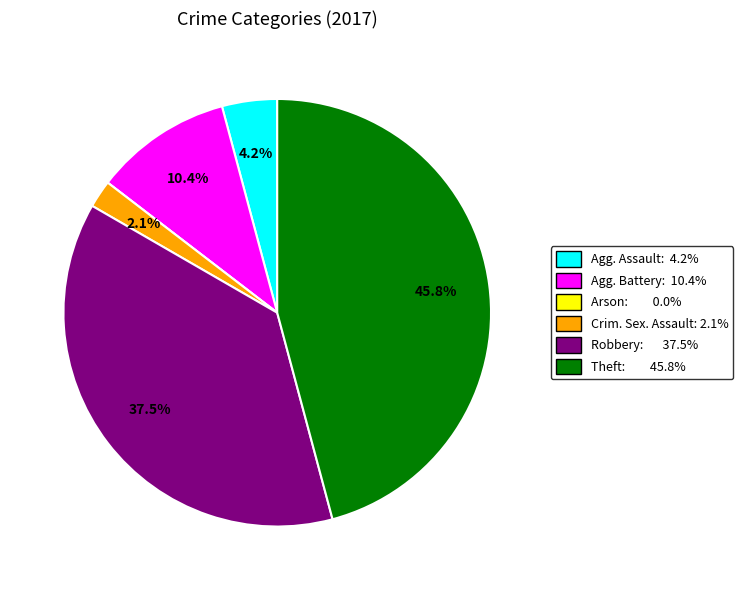

Is the sum of Robbery: 37.5% and Agg. Battery: 10.4% greater than half?

No